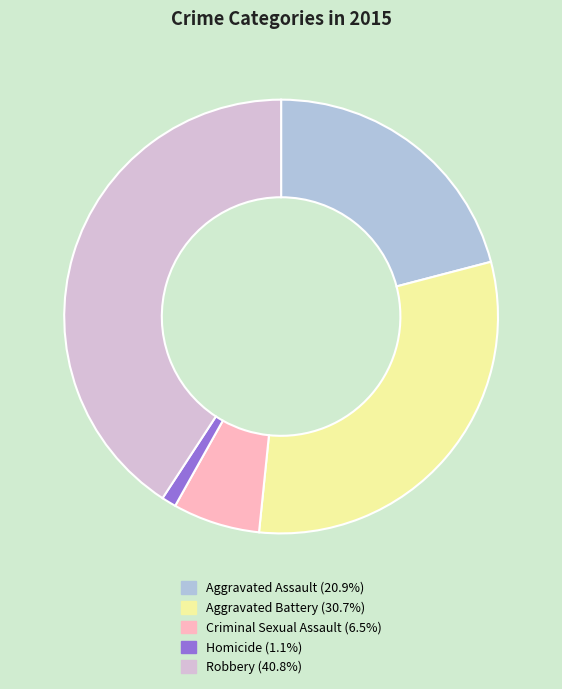

Does Robbery account for over 50% of the chart?

No